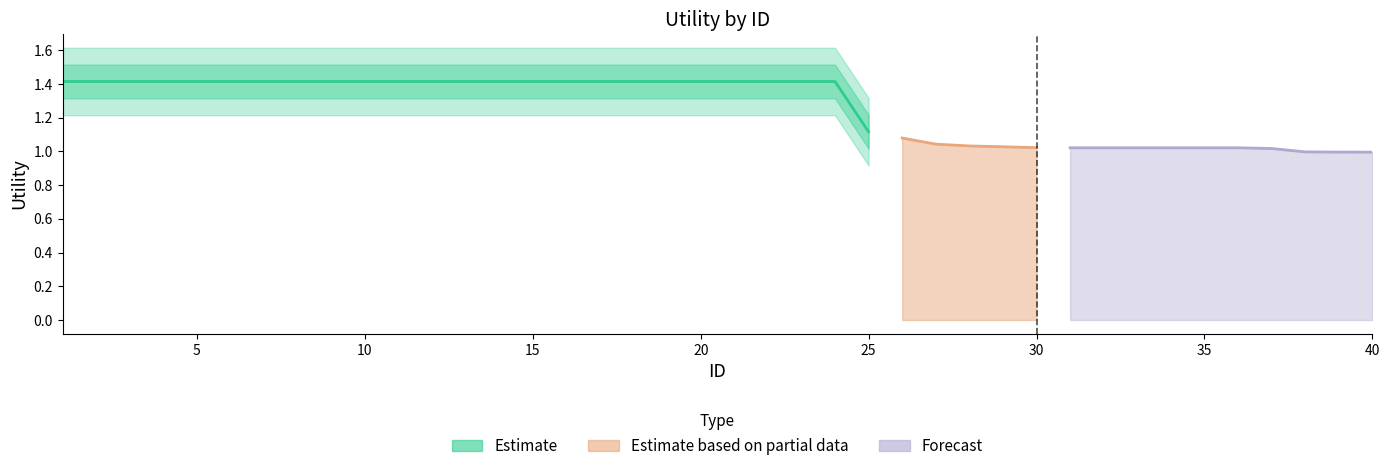

Rank the categories by Utility value from lowest to highest.

40, 39, 38, 37, 31, 32, 33, 34, 35, 36, 30, 29, 28, 27, 26, 25, 1, 2, 3, 4, 5, 6, 7, 8, 9, 10, 11, 12, 13, 14, 15, 16, 17, 18, 19, 20, 21, 22, 23, 24